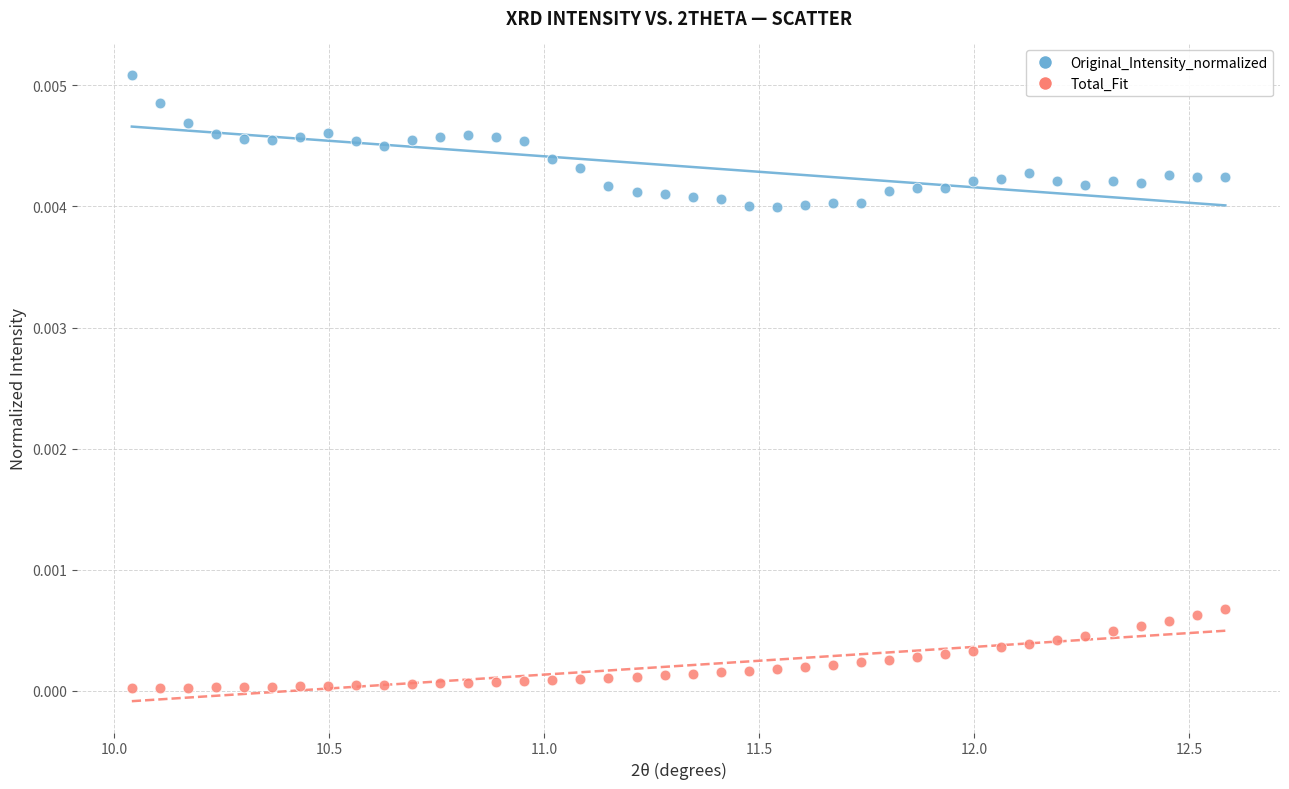

What are all the series names shown in the legend?

Original_Intensity_normalized, Total_Fit